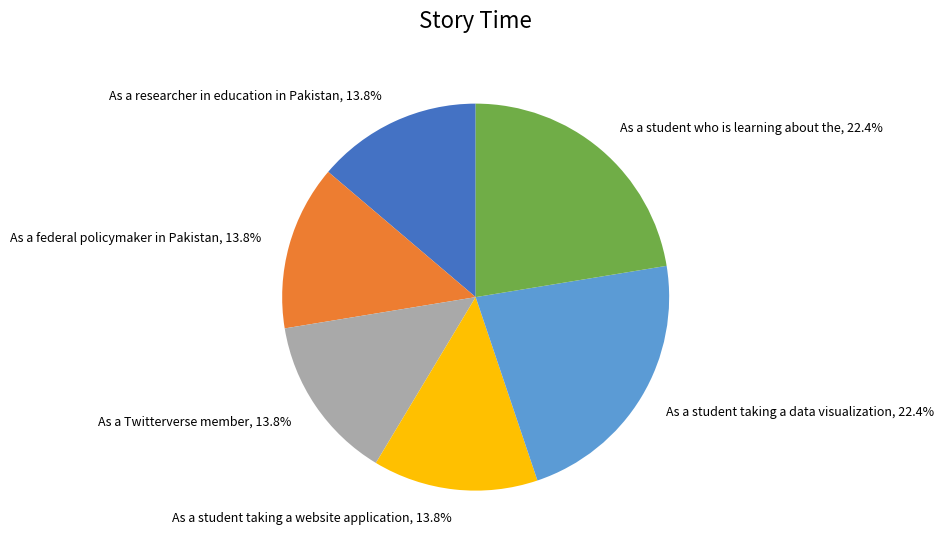

Is As a researcher in education in Pakistan the majority of the pie?

No